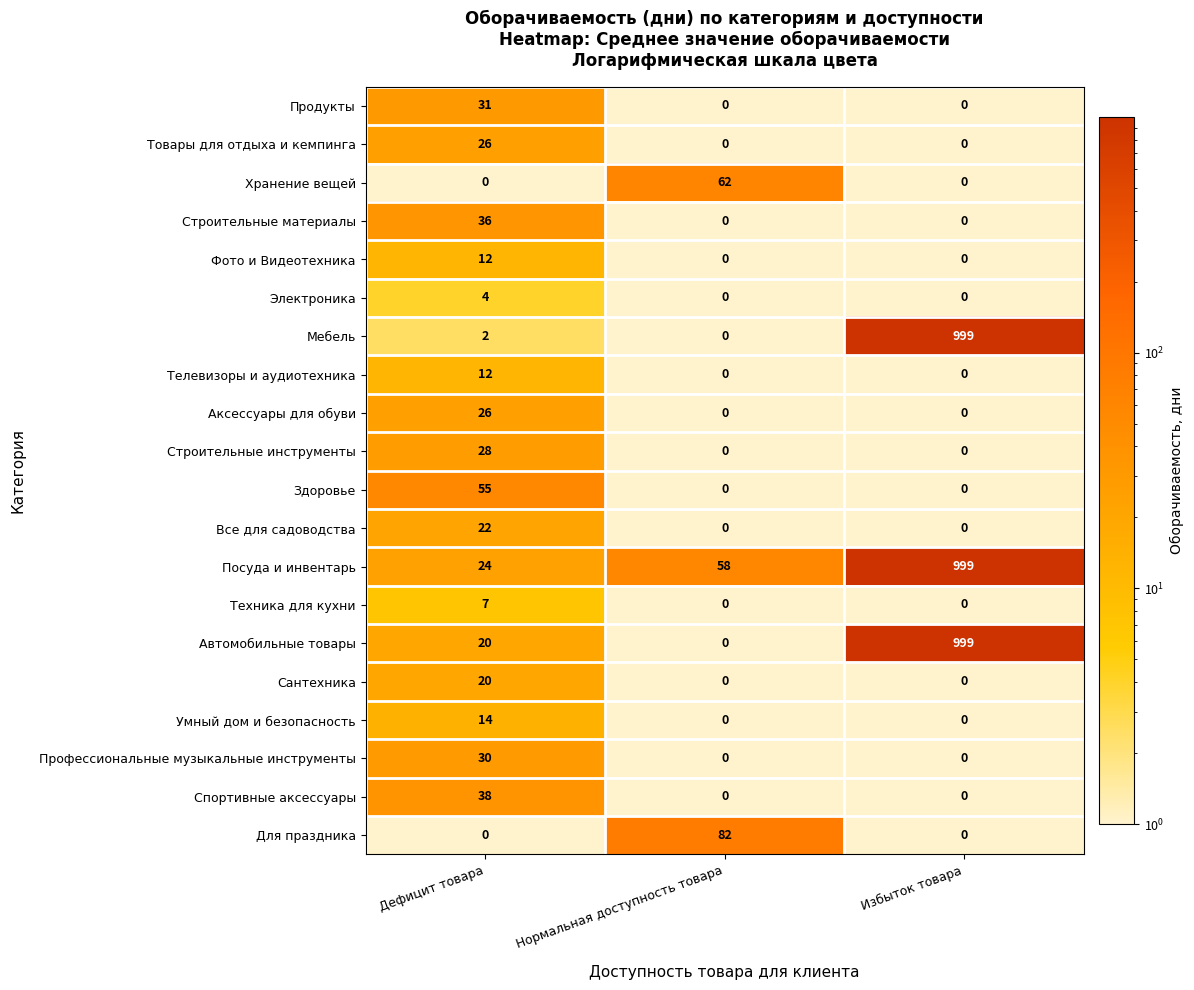

Which series has the largest total across all categories?

Посуда и инвентарь